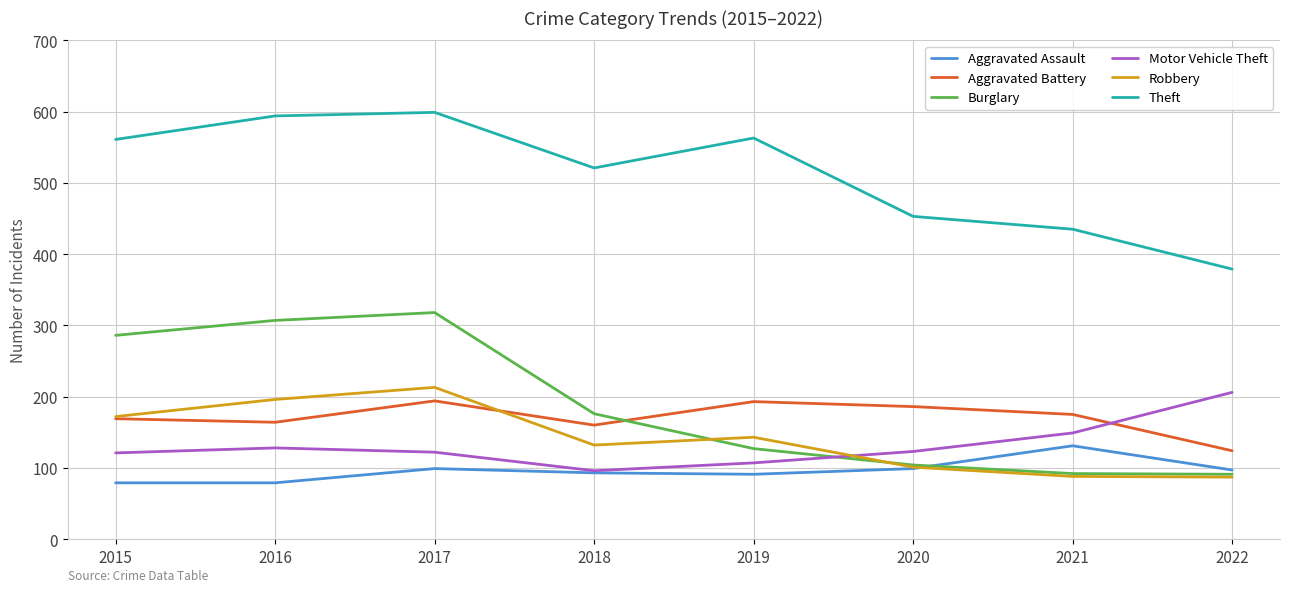

True or false: Aggravated Assault has a value of 97 at 2022.

True